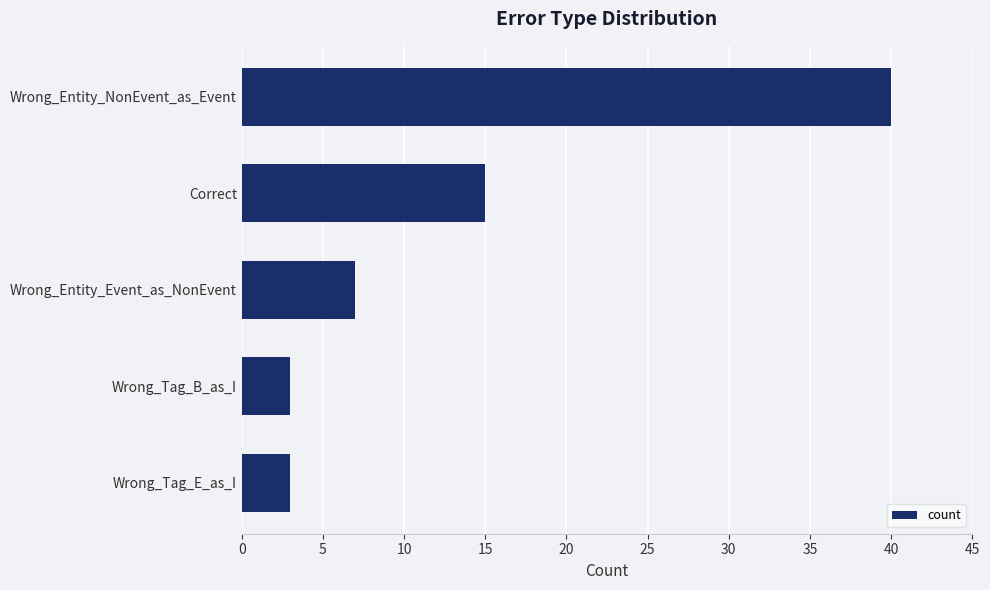

What is the ratio of the value at Wrong_Tag_E_as_I to the value at Wrong_Entity_Event_as_NonEvent?

0.4